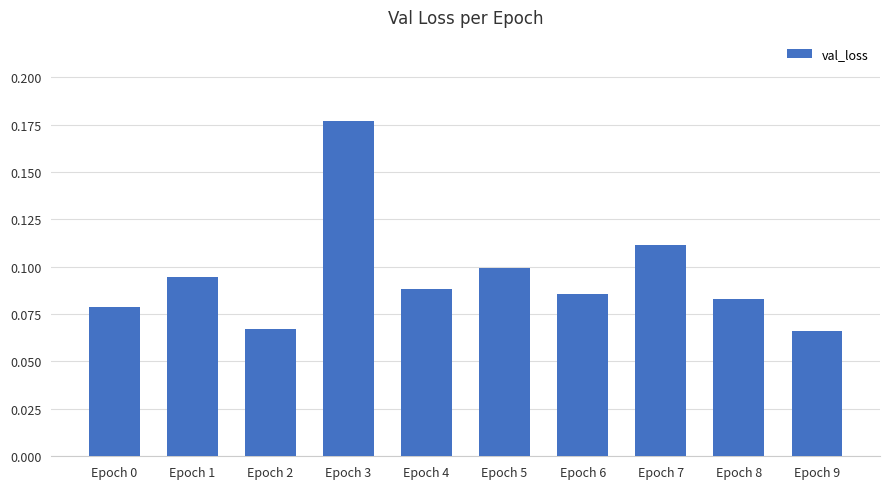

Count the values in the range 0 to 1.

10